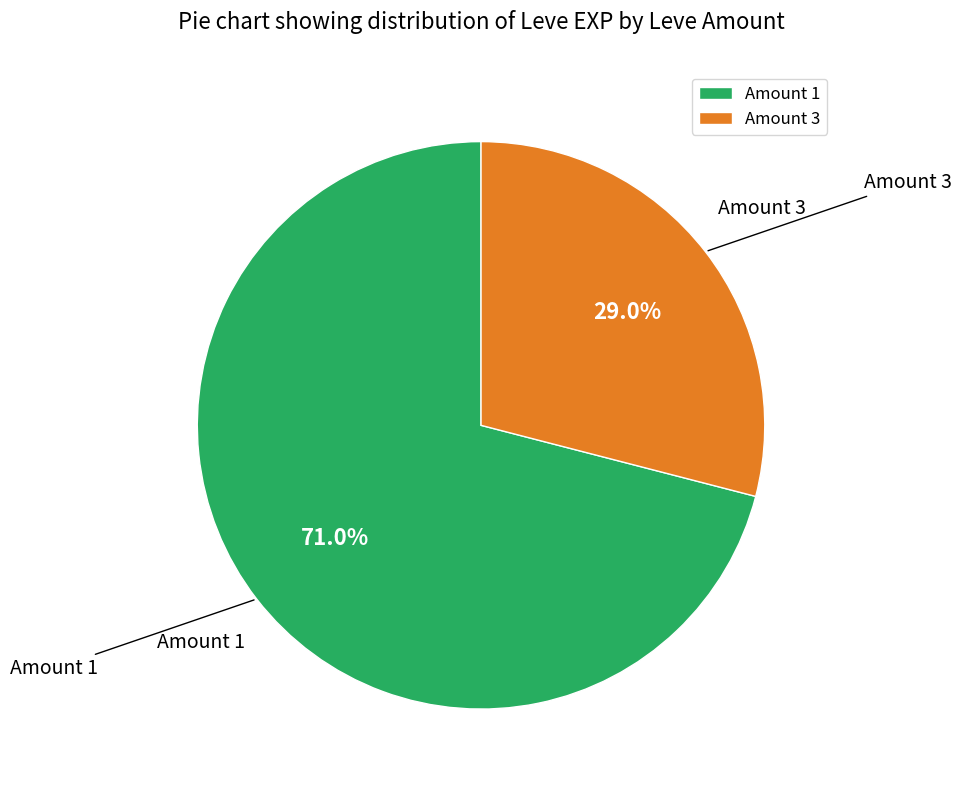

What is the total percentage of Amount 3 and Amount 1?

100.0%